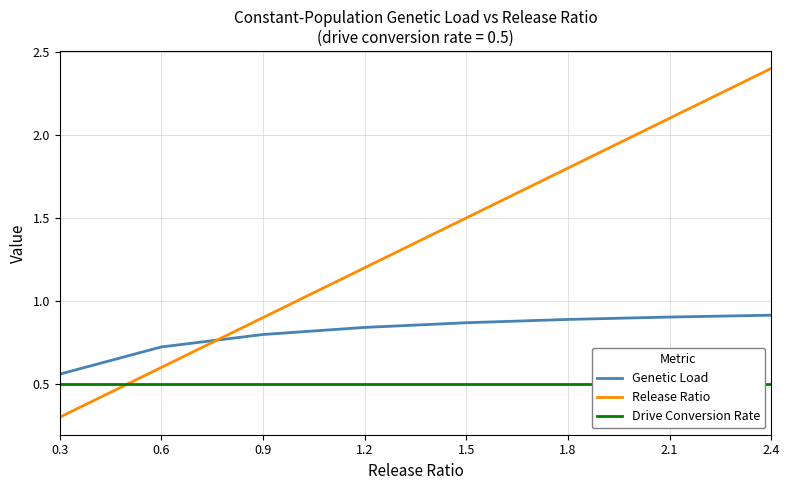

The value of Drive Conversion Rate at 1.2 is 0.5. True or false?

True